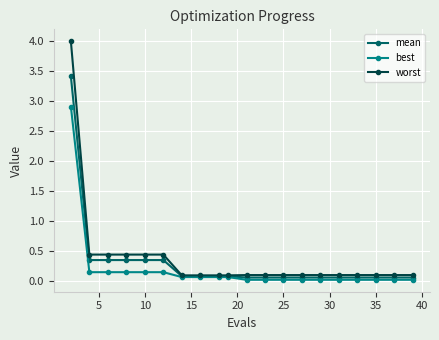

Rank the series by their maximum value, from highest to lowest.

worst, mean, best